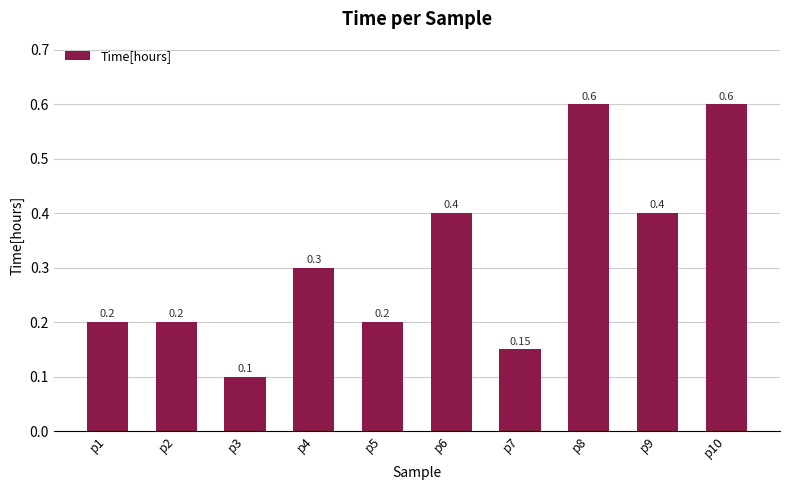

What is the greatest value displayed?

0.6